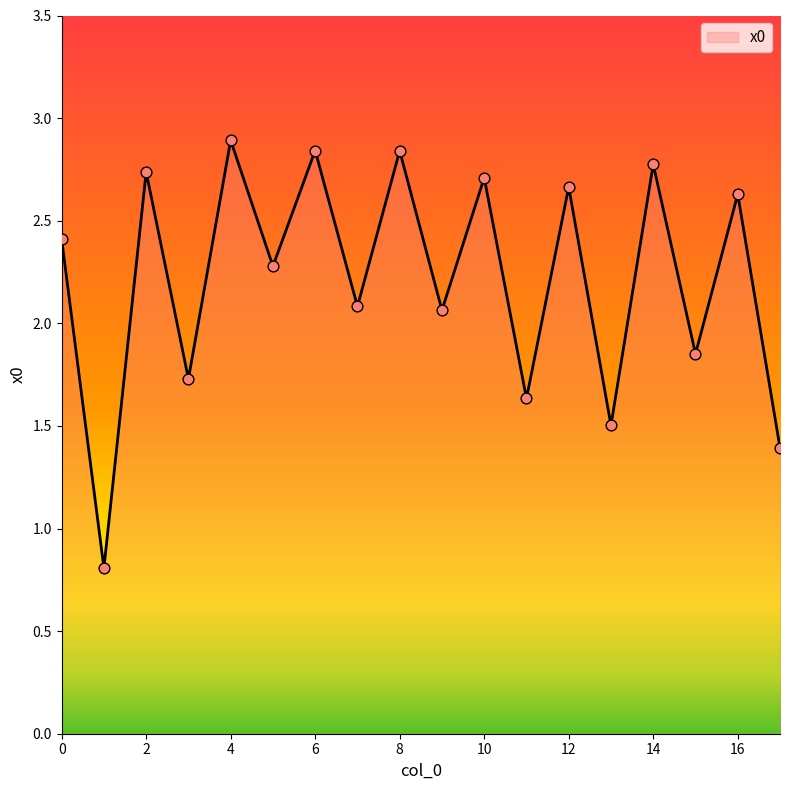

What is the maximum value shown in the chart?

2.9